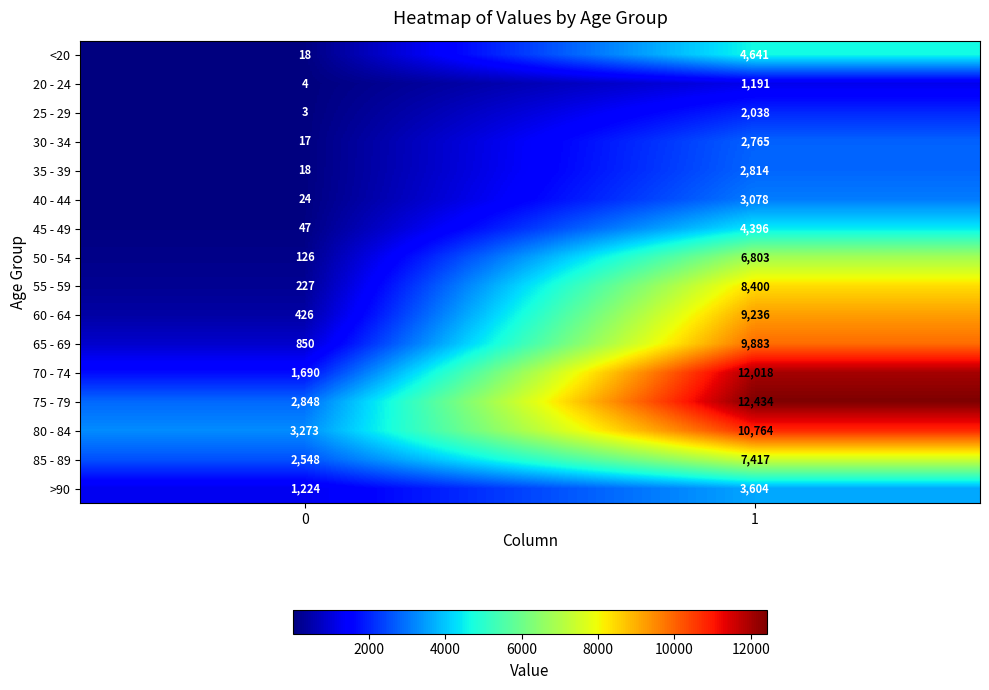

What is the difference between the maximum and minimum values in the 50 - 54 series?

6677